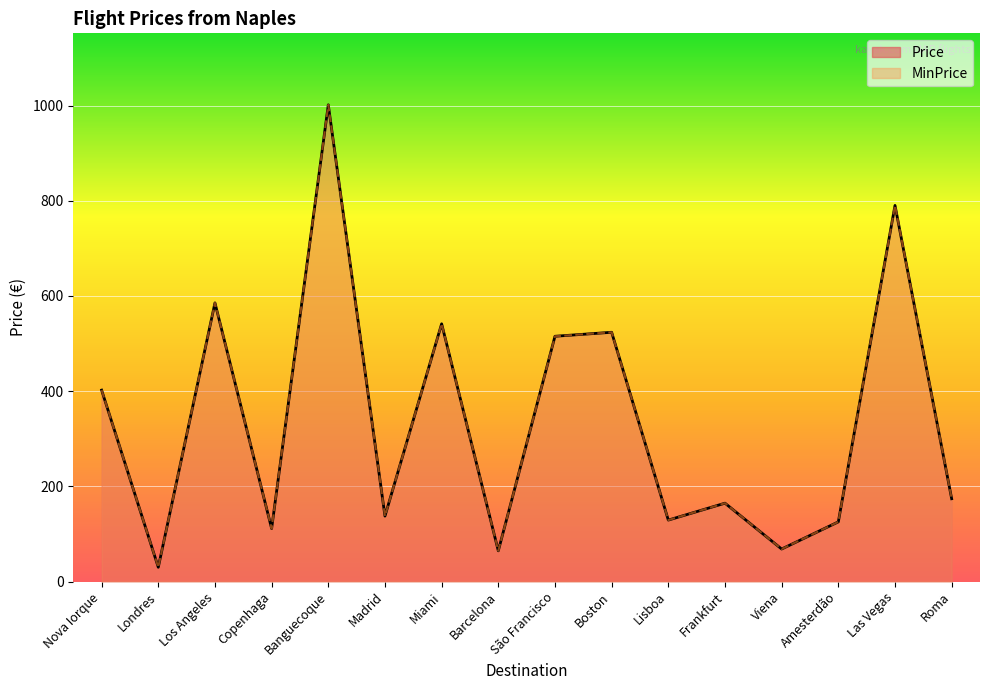

What is the minimum value shown in the chart?

29.9